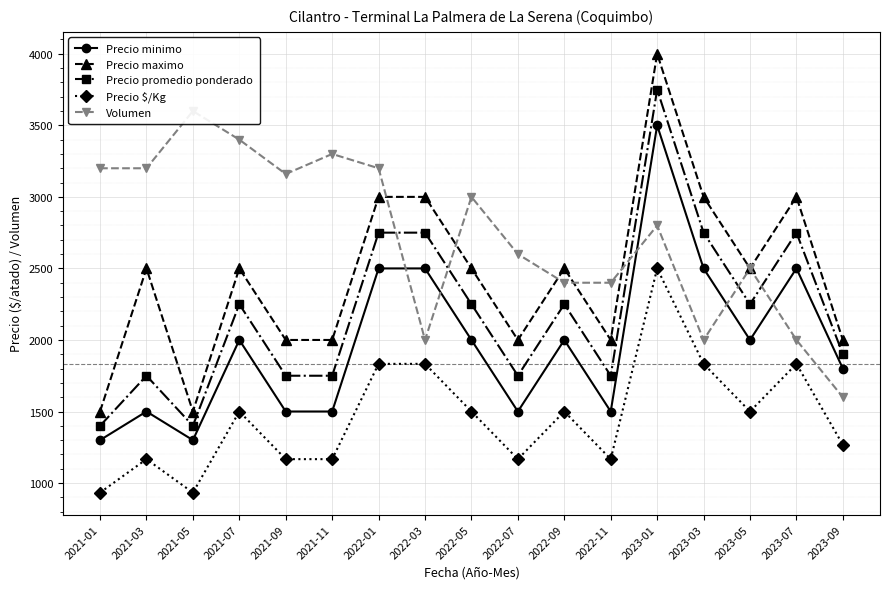

What is the average value of the Volumen series?

2727